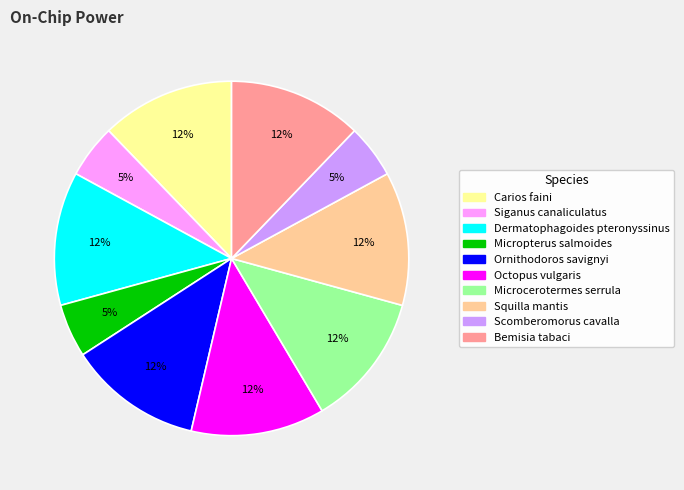

Does Ornithodoros savignyi account for over 50% of the chart?

No